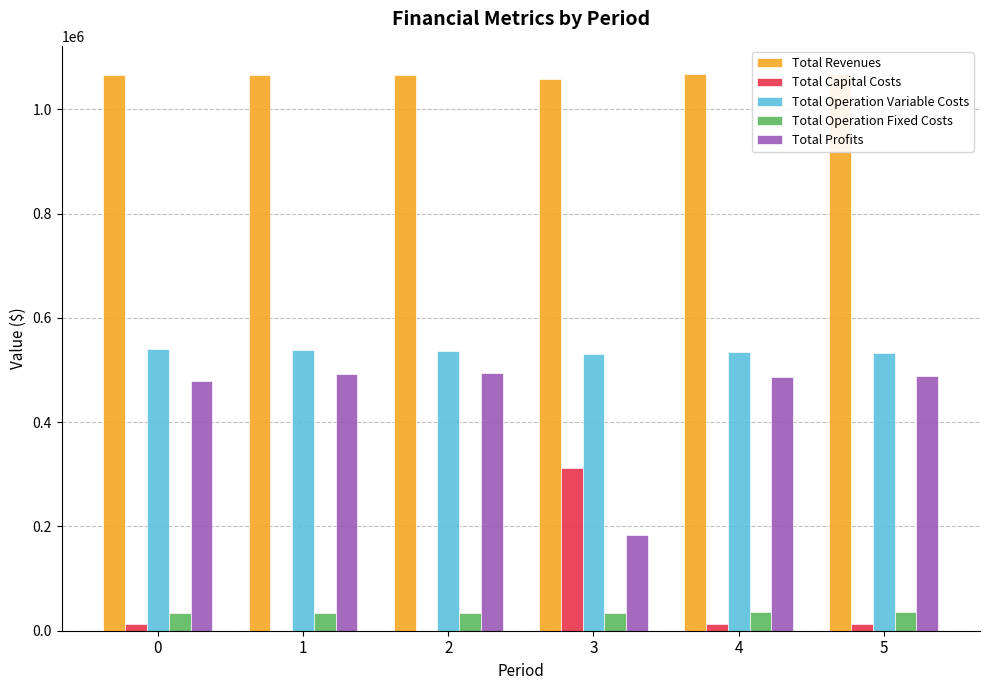

Which label corresponds to the smallest value in the chart?

1